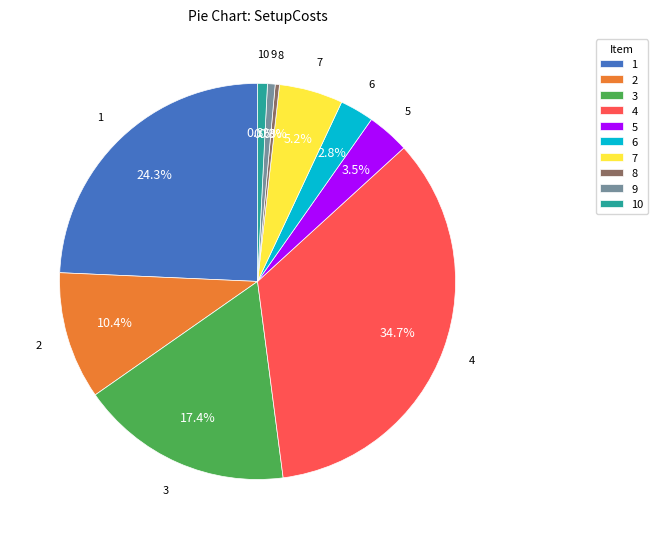

Between 4 and 1, which is larger?

4